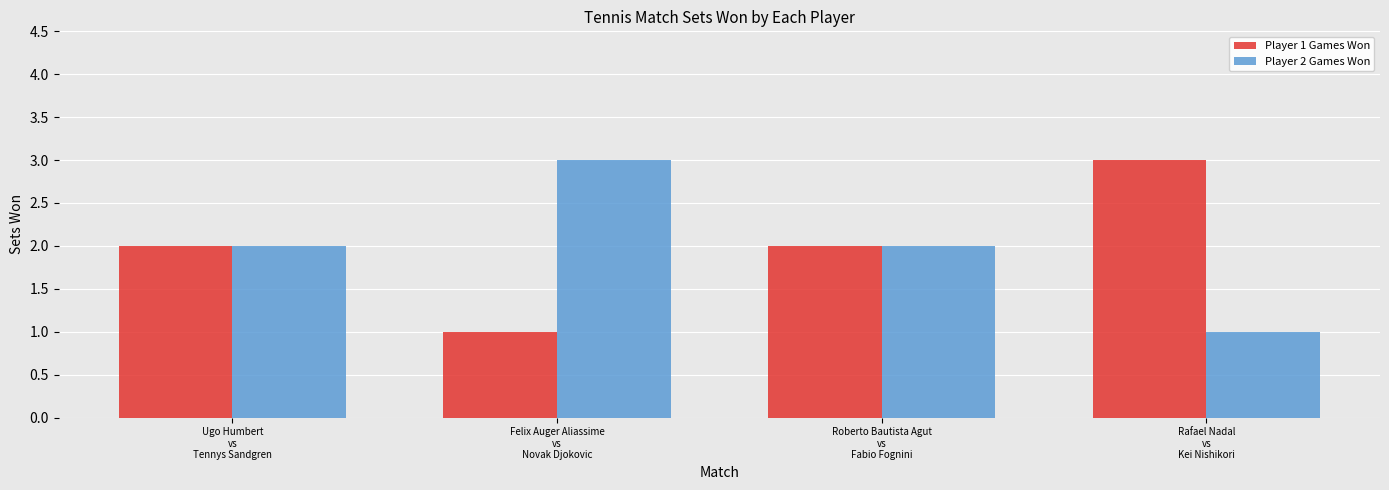

Count the Player 1 Games Won values in the range 2 to 3.

3